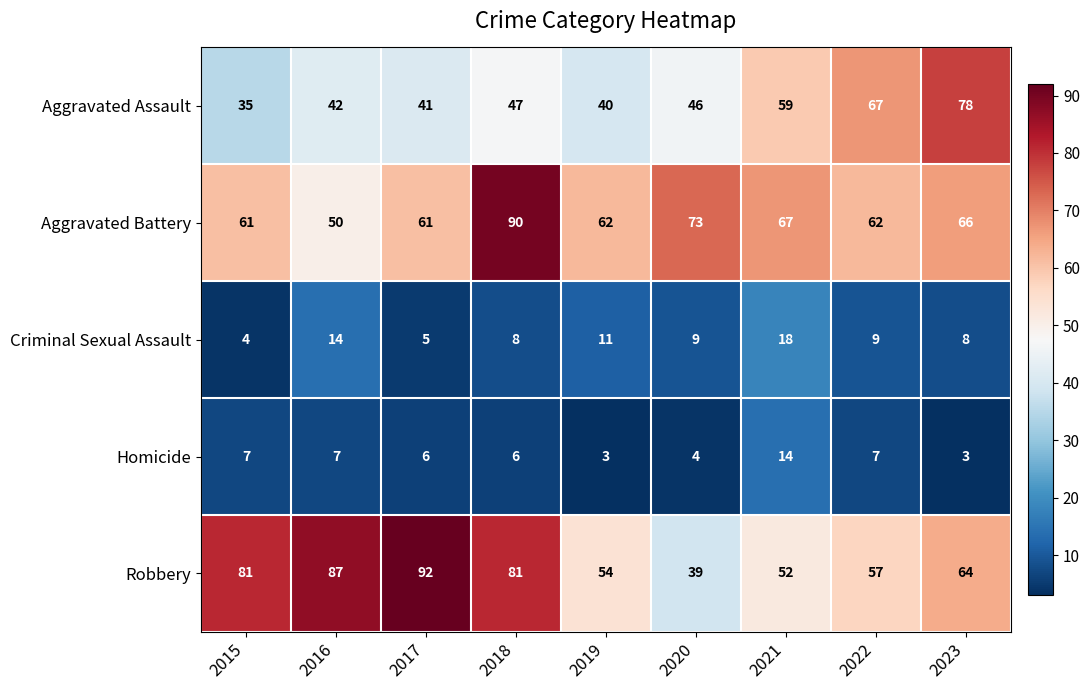

At how many categories does at least one series exceed 64?

8